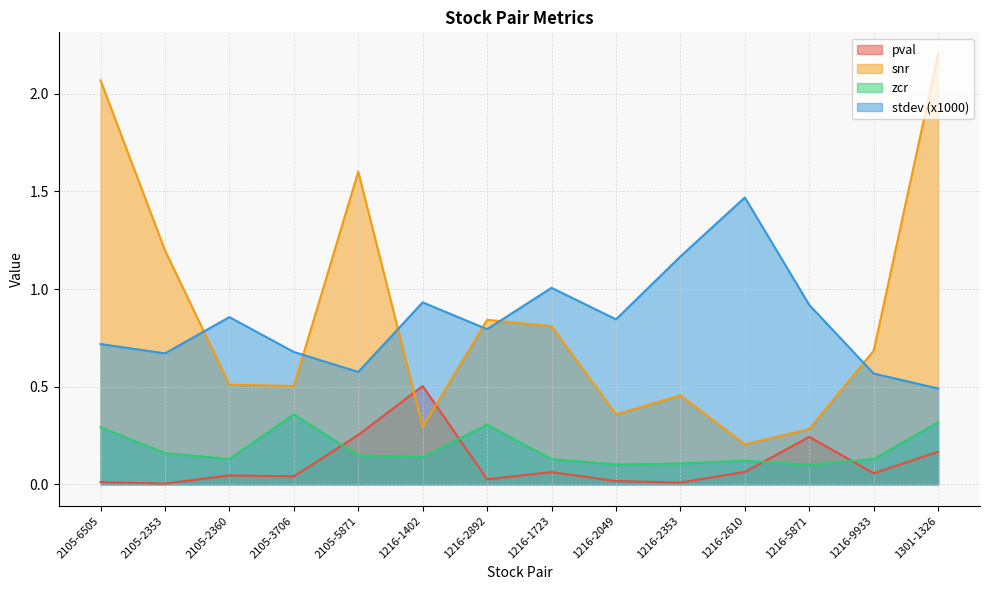

What is the difference between the second highest and minimum values in the zcr series?

0.2